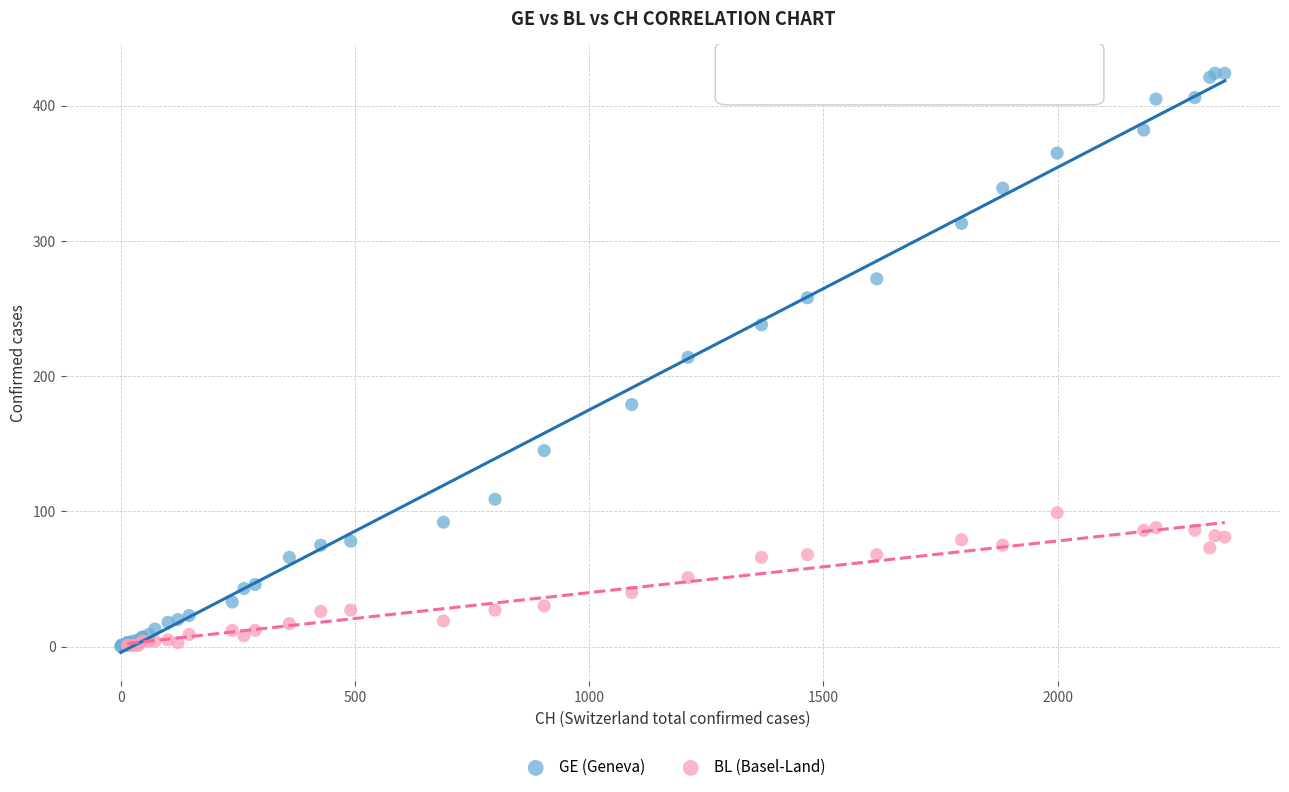

Which series reaches the maximum Y coordinate?

GE (Geneva)